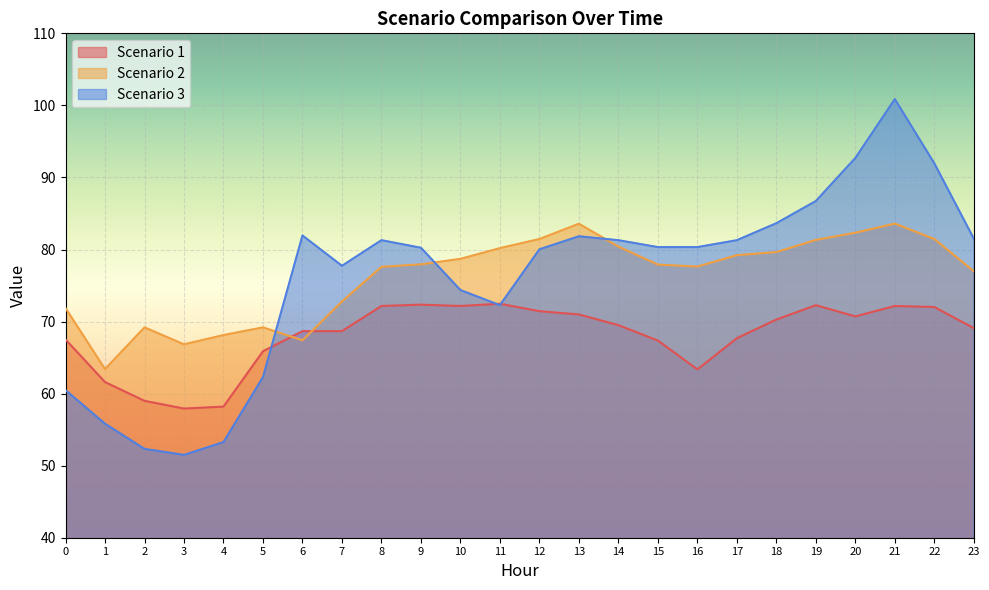

How many values in the Scenario 1 series exceed 69?

13